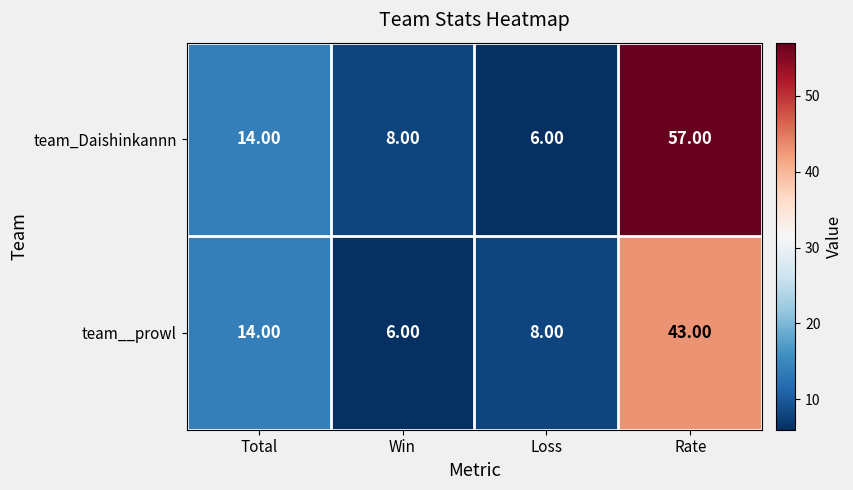

What is the spread (max minus min) of values at Rate?

14